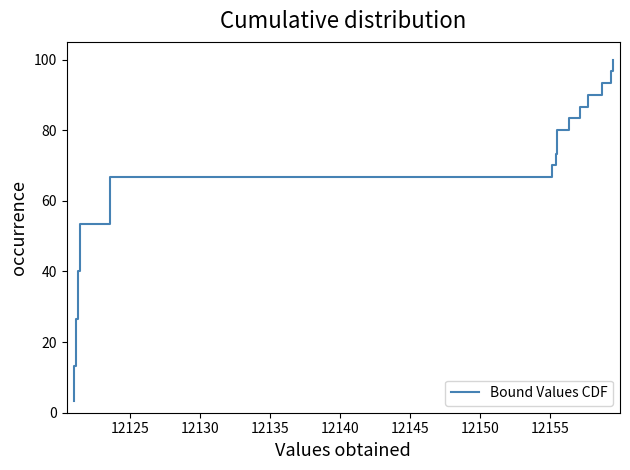

How many distinct data groups are displayed?

1